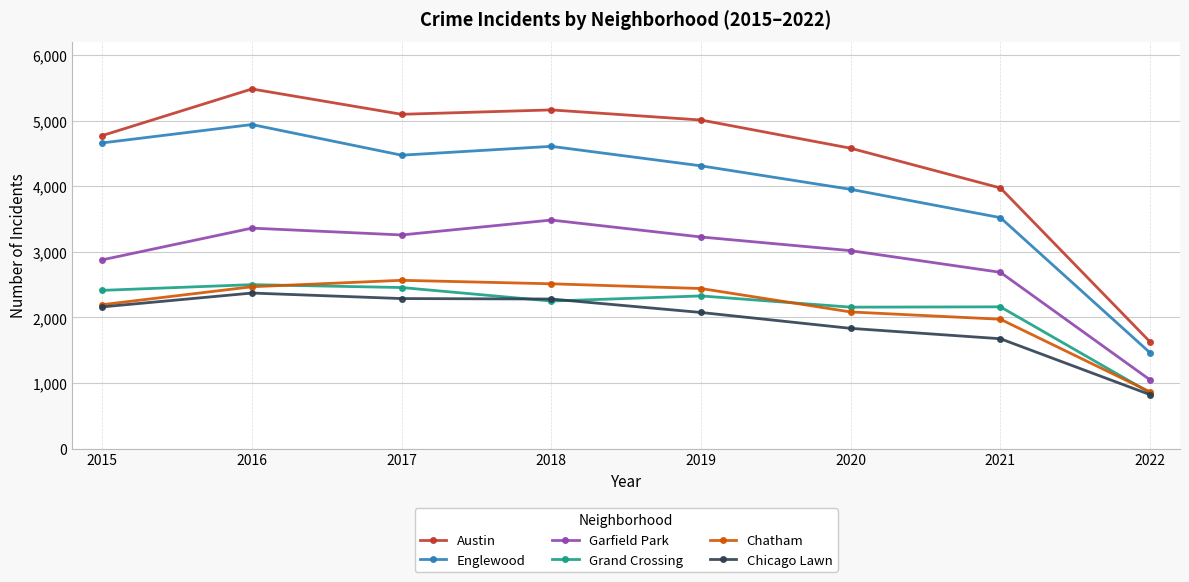

How many lines are shown in the chart?

6